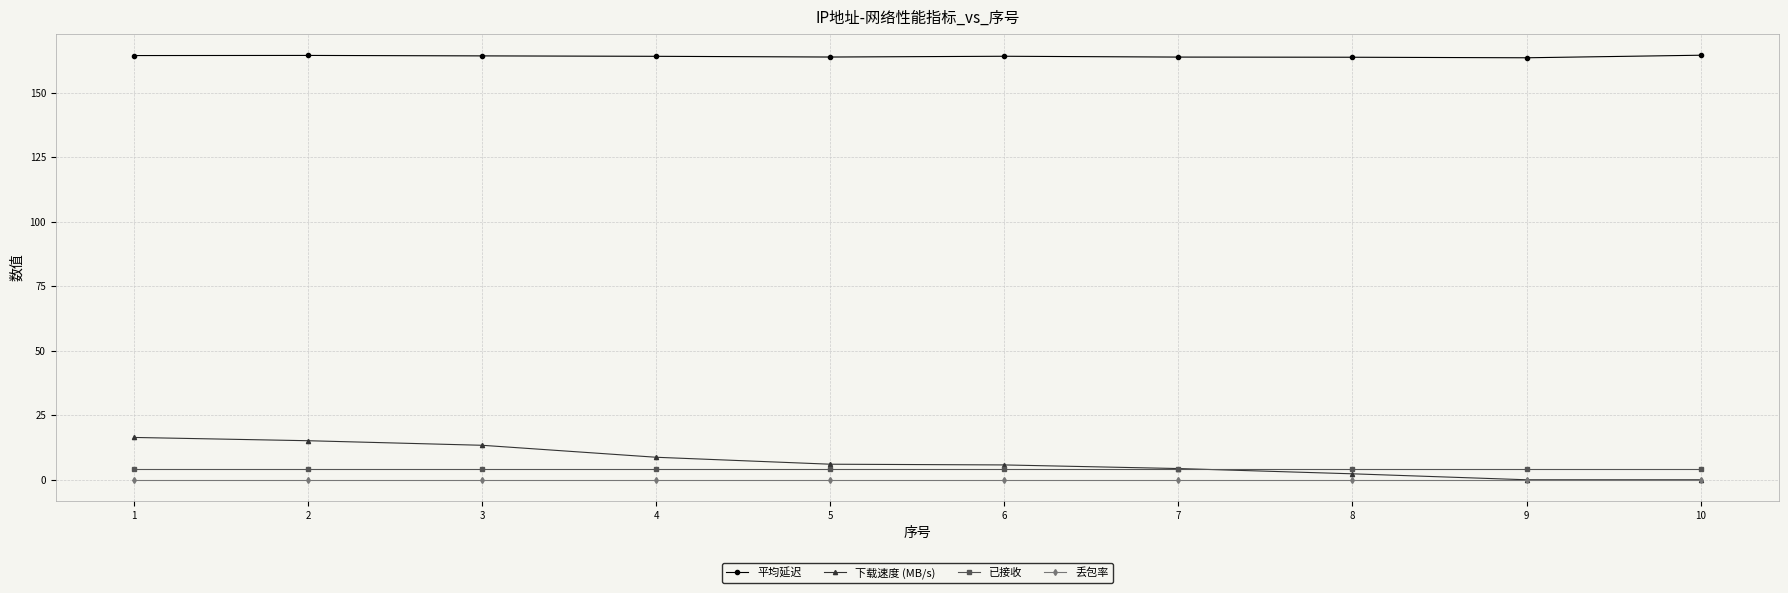

How many times do 下载速度 (MB/s) and 已接收 cross each other?

1